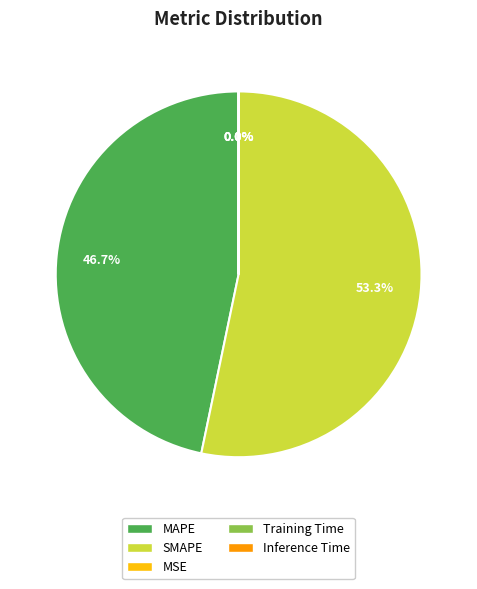

Which category accounts for the majority?

SMAPE